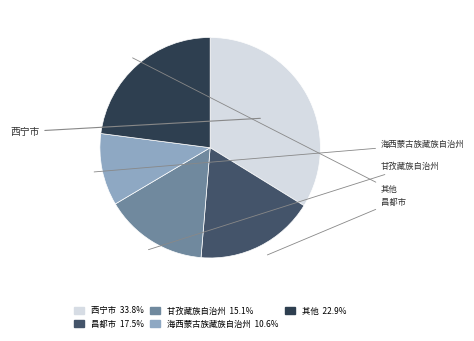

Does any single category account for the majority?

No